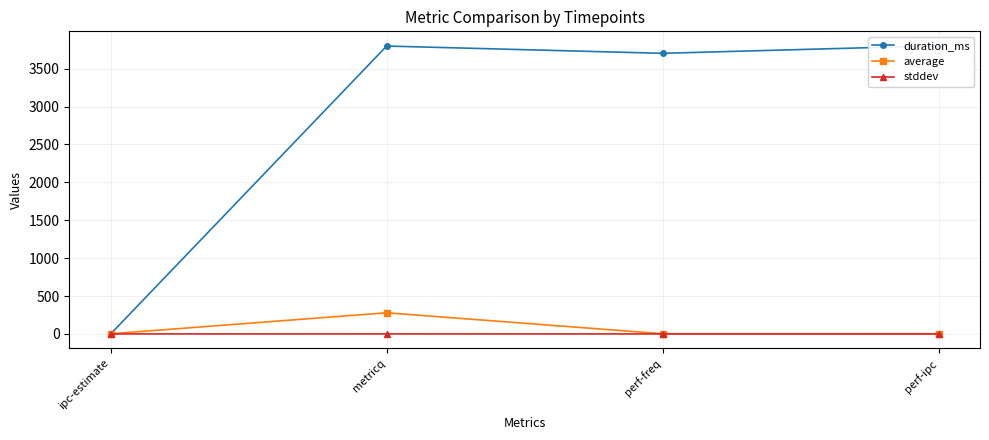

How many lines are shown in the chart?

3